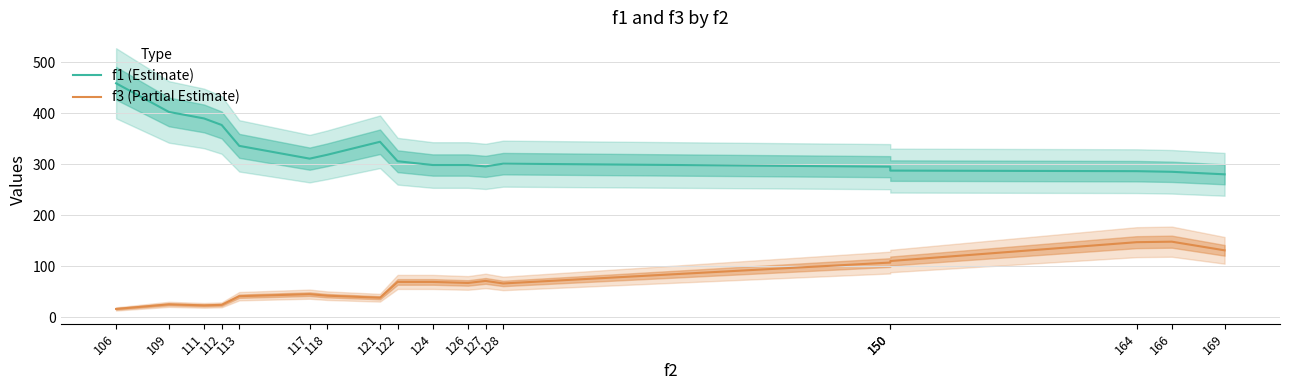

What is the total value across all series at 118?

360.5